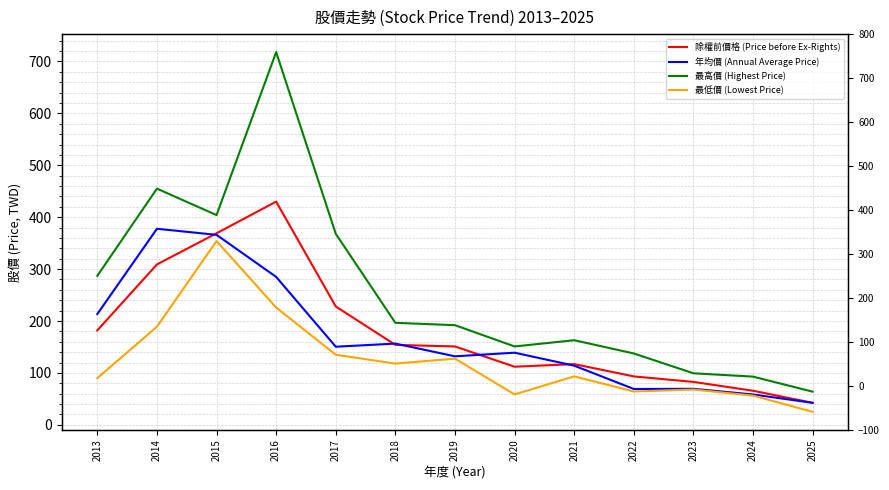

At which category does the chart reach its peak across all series?

2016